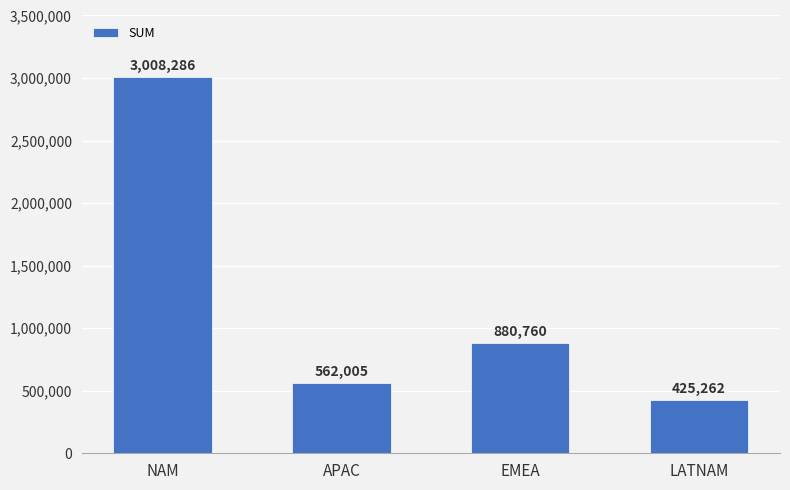

What is the label of the 3rd bar from the left?

EMEA